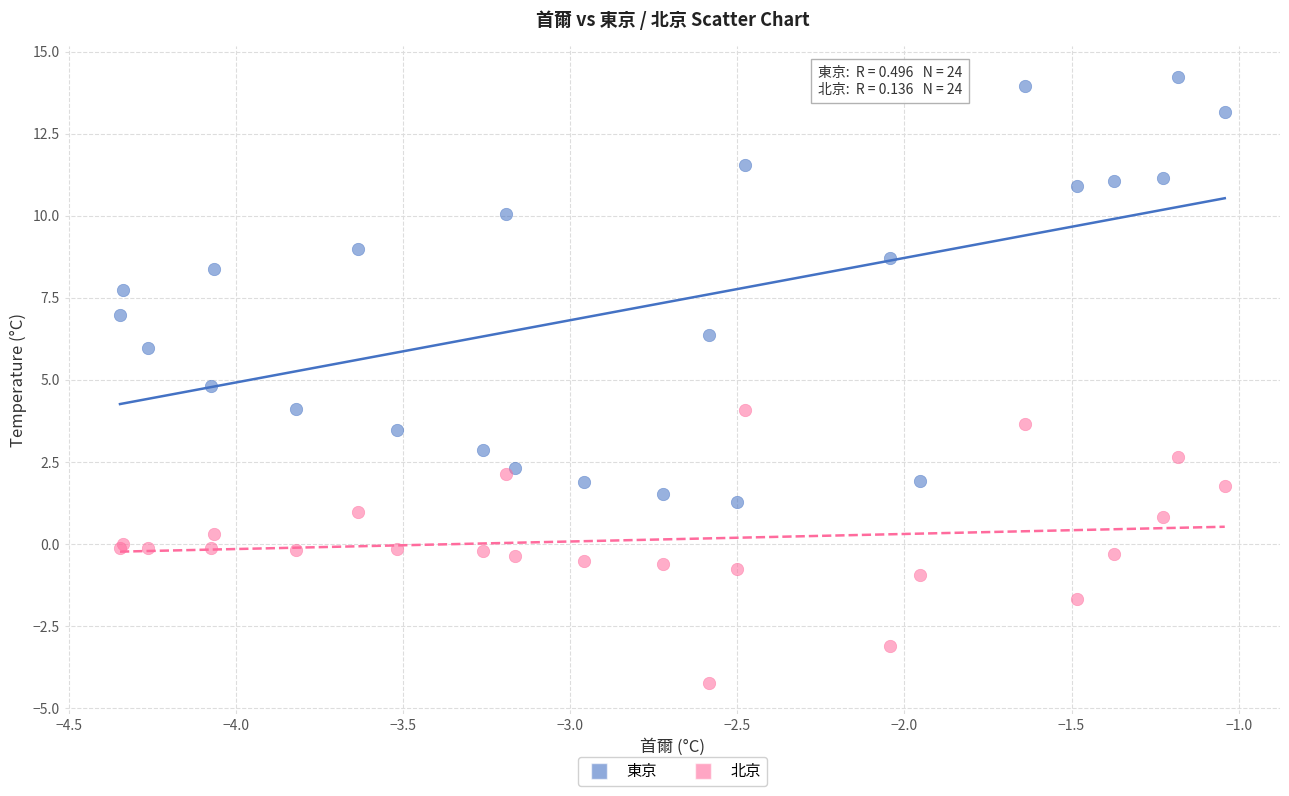

Which series reaches the minimum Y coordinate?

北京